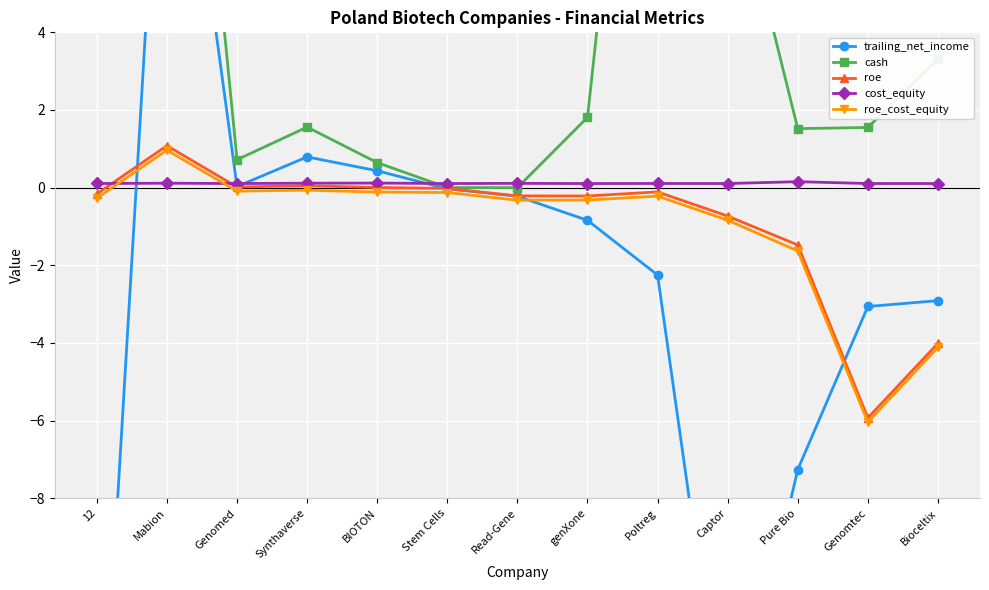

How many data points in roe are above 0?

4